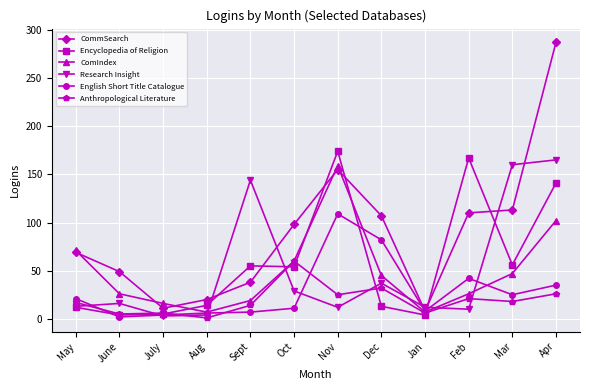

What is the value of the Anthropological Literature point at the 7th from the left?

25